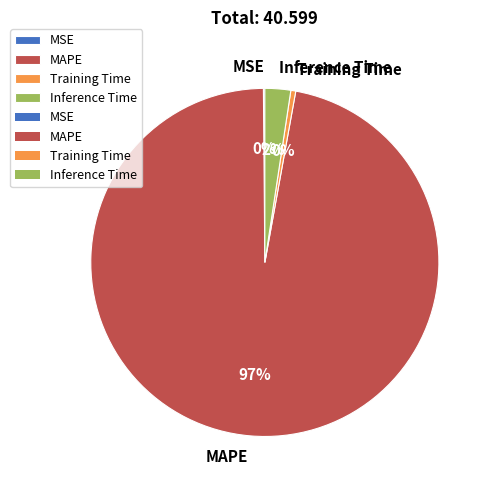

True or false: MAPE accounts for 90% of the total.

False